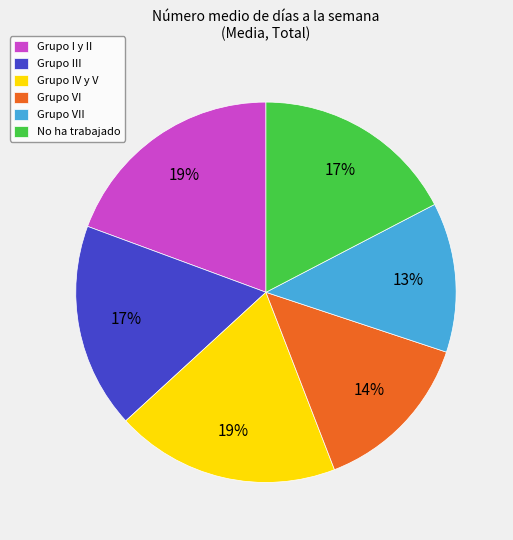

The Grupo III slice represents 17% of the pie. True or false?

True